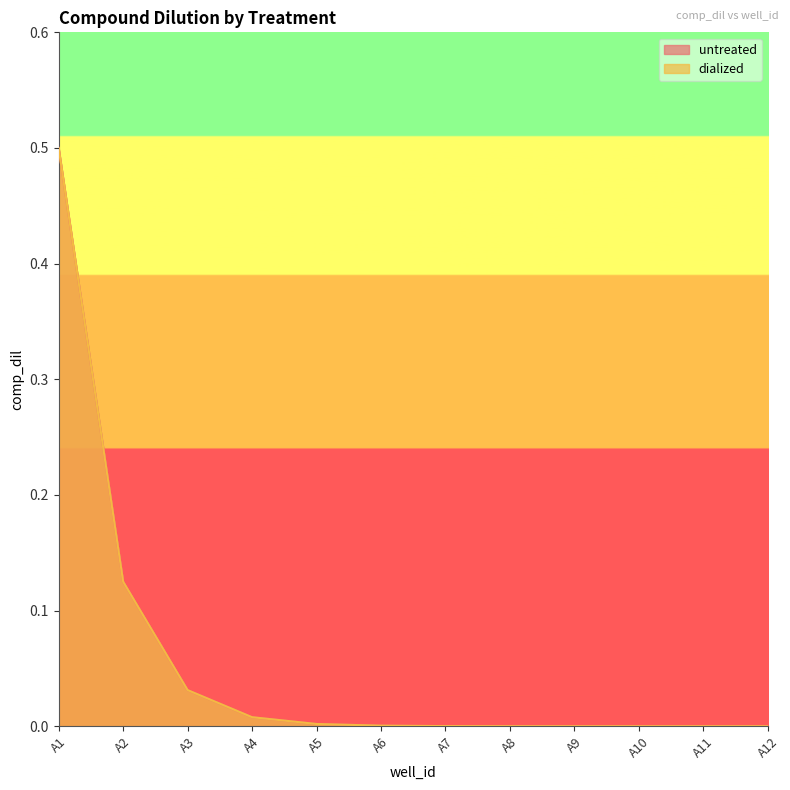

Reading left to right, extract all data points from this chart.

untreated: 0.5	0.1	0.0	0.0	0.0	0.0	0.0	0.0	0.0	0.0	0.0	0.0
dialized: 0.5	0.1	0.0	0.0	0.0	0.0	0.0	0.0	0.0	0.0	0.0	0.0